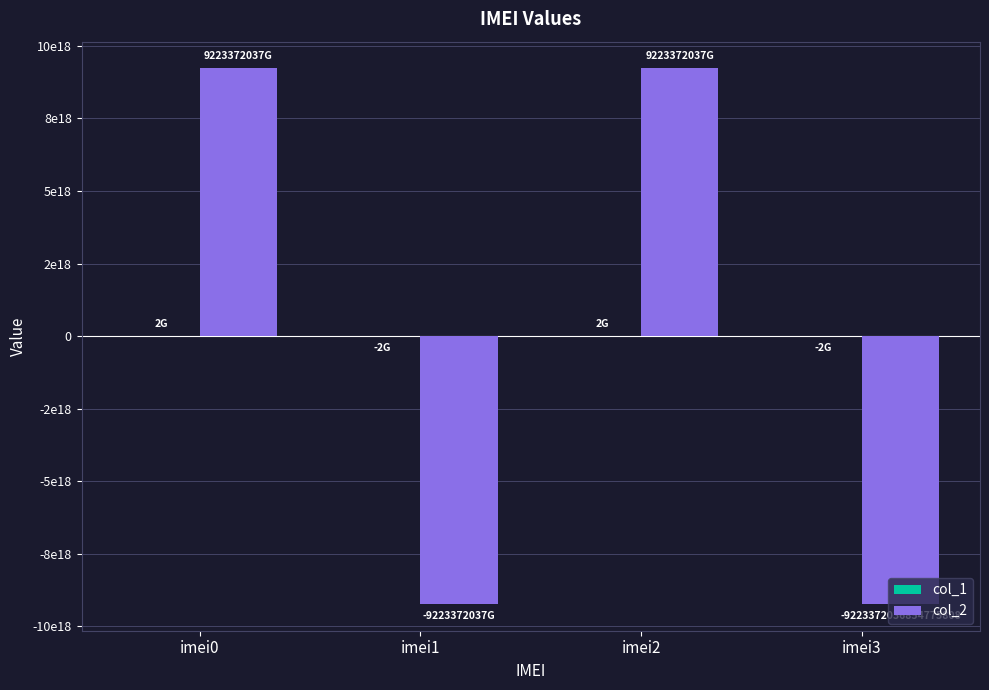

Does the chart contain stacked bars?

No